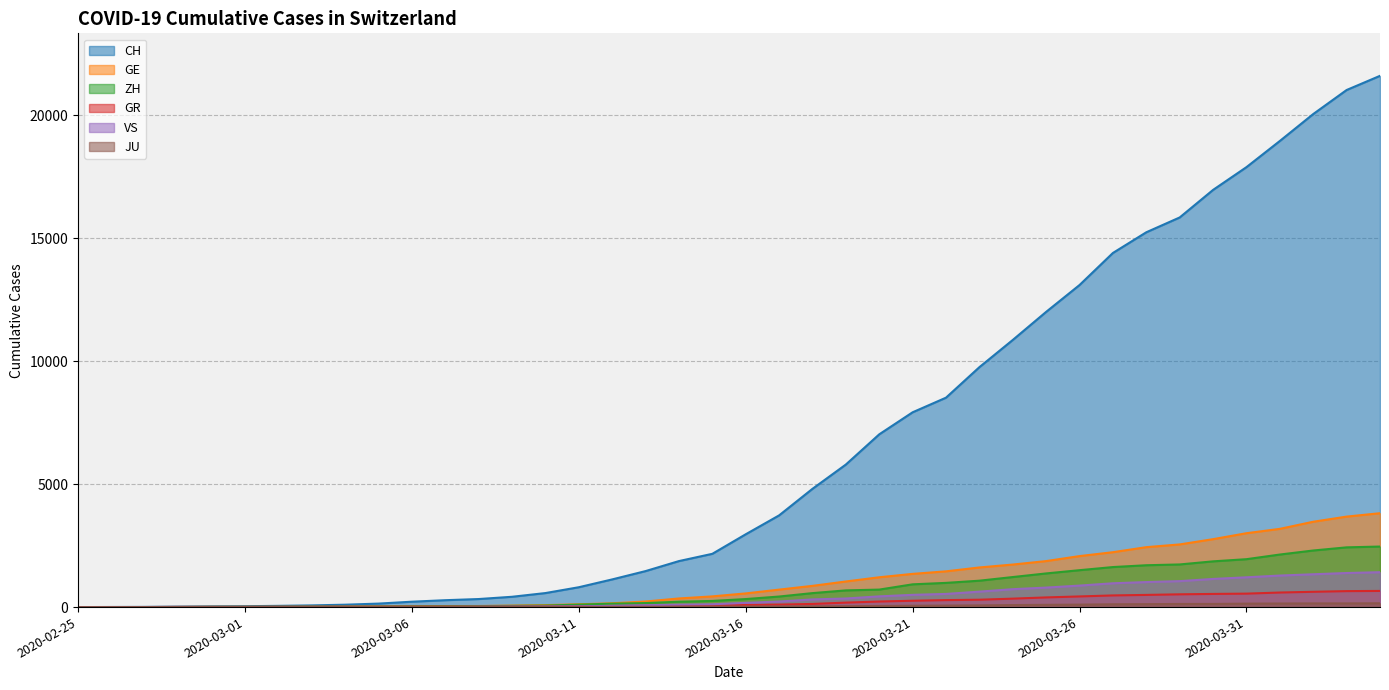

Is it true that GR equals 99 at 2020-03-25?

False